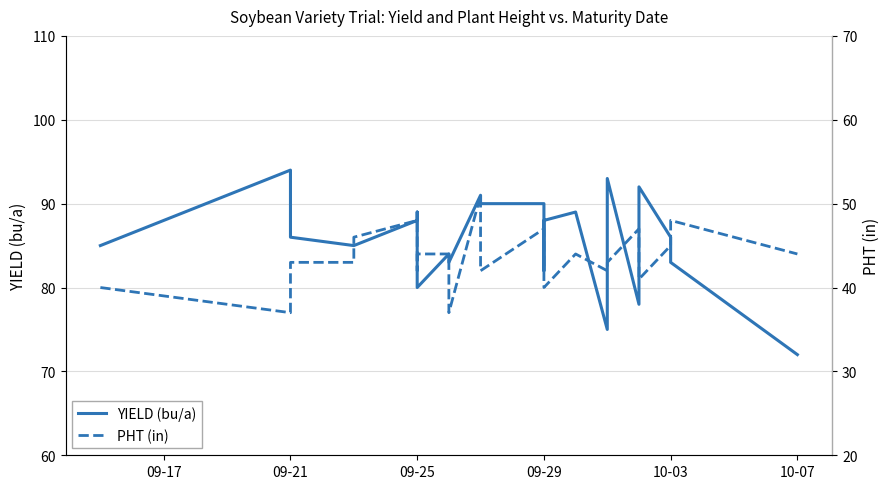

Is this an area chart (filled region under the line)?

No